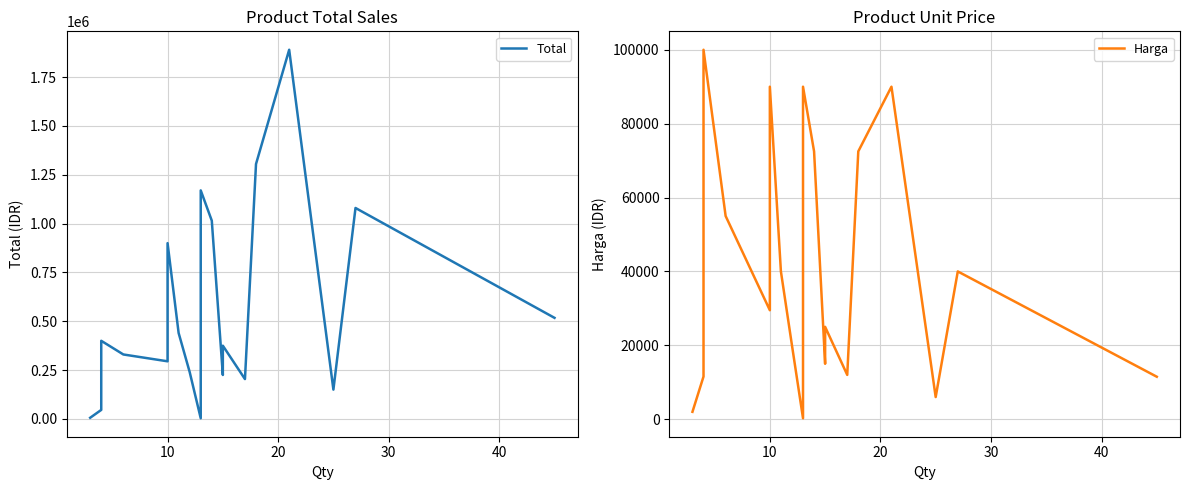

Count the number of categories in the chart.

20